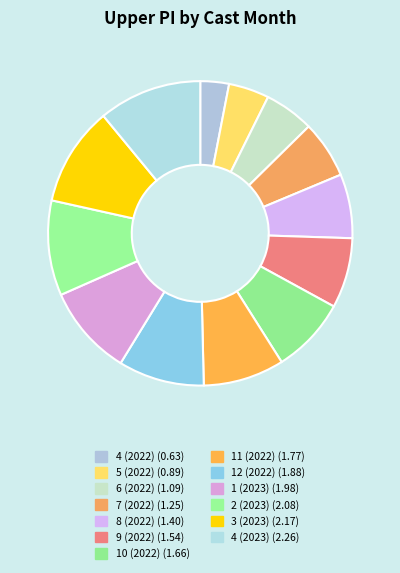

How many segments does this pie chart have?

13